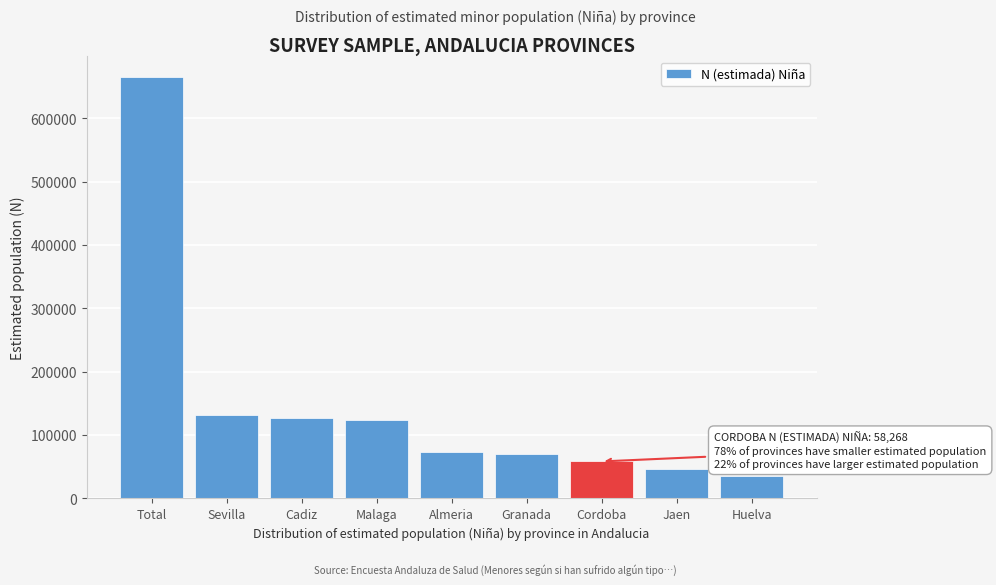

What is the label of the 5th bar from the right?

Almeria